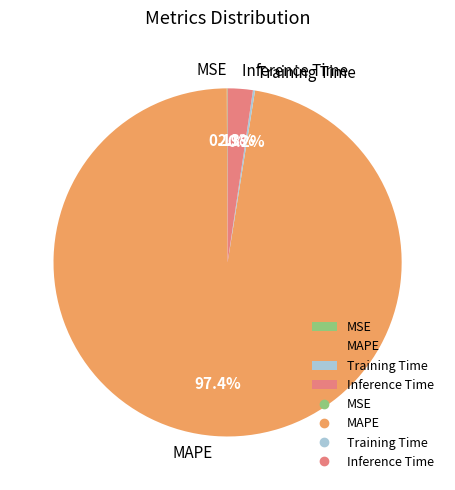

Which category has the biggest portion of the pie?

MAPE